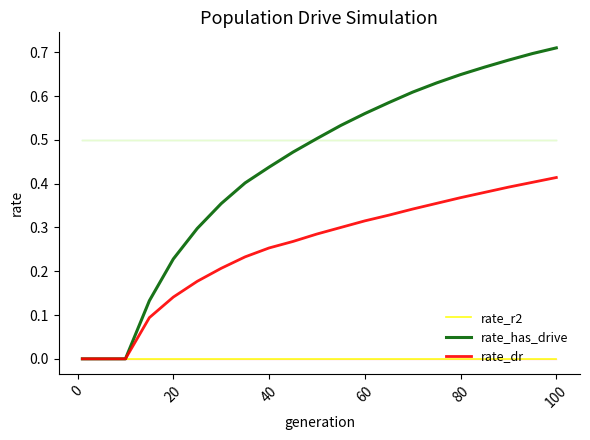

What are all the series names shown in the legend?

rate_r2, rate_has_drive, rate_dr